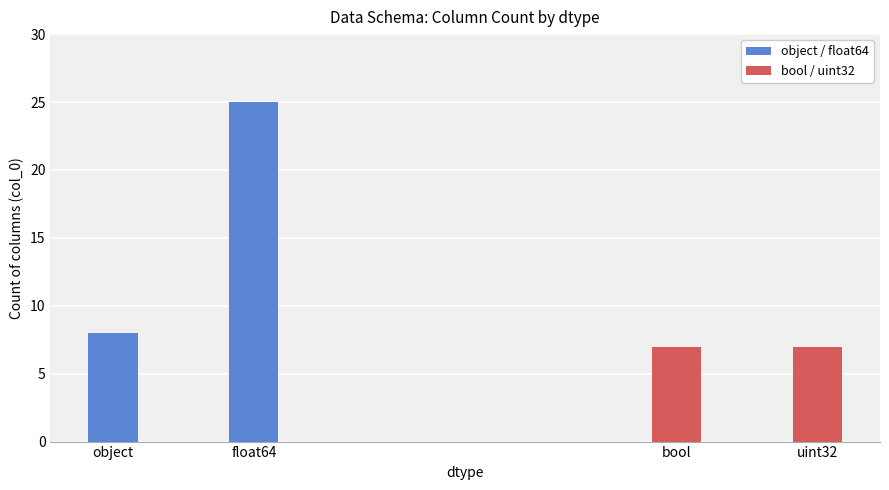

Which series has the largest total across all categories?

object / float64